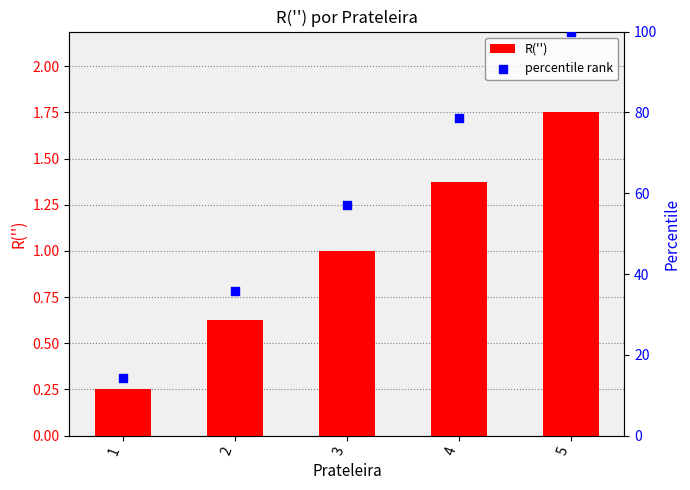

Is the value of R('') at 5 greater than the value of percentile rank at 2?

No